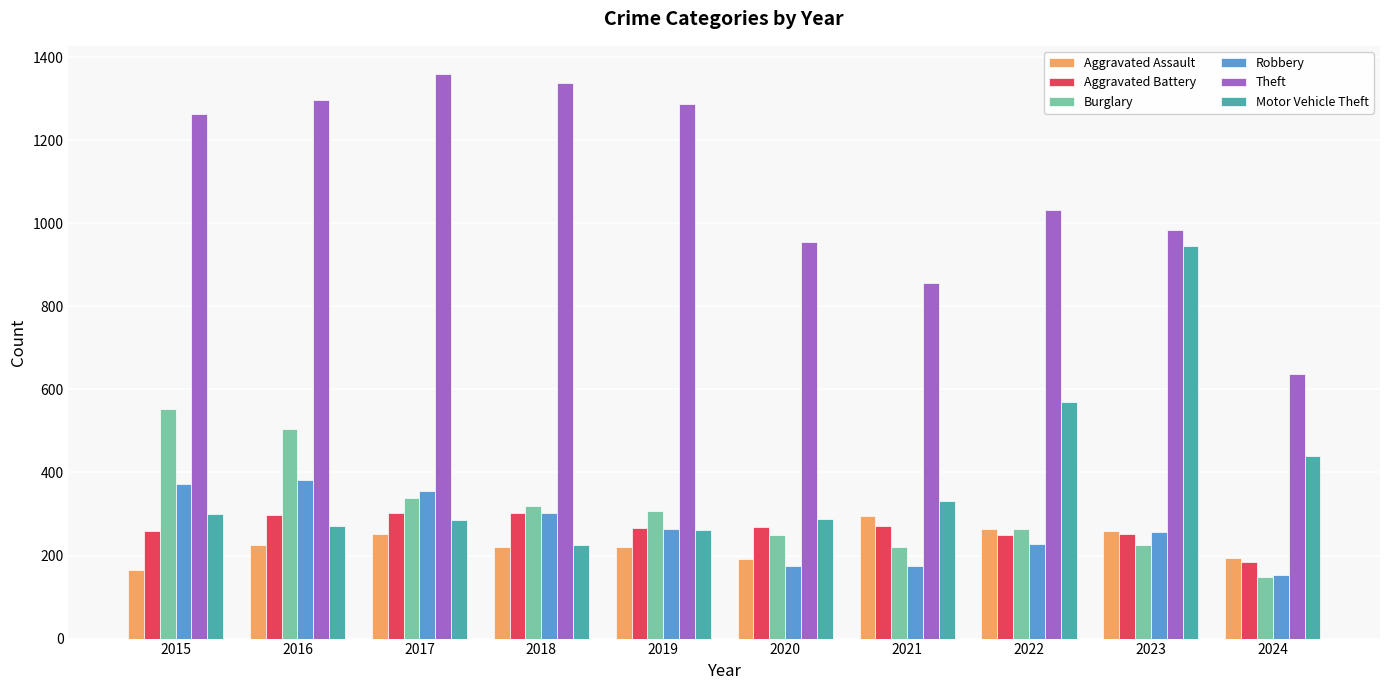

What is the value of the Motor Vehicle Theft bar at the 3rd from the left?

285